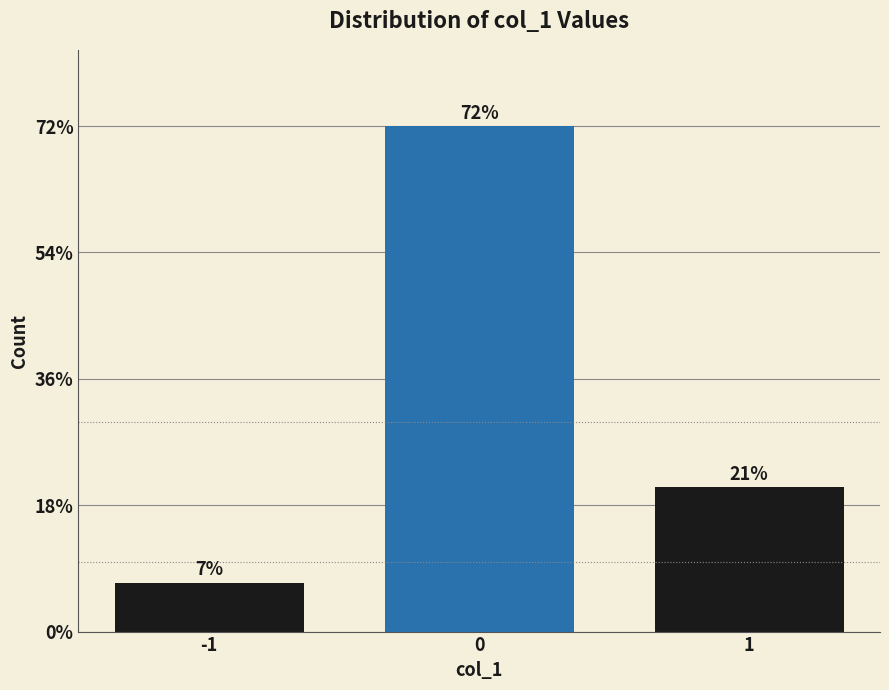

Does the chart contain any negative values?

No